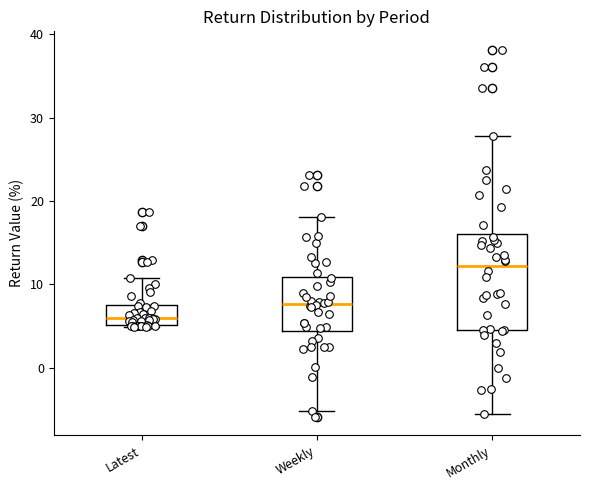

Comparing the boxes themselves (not the whiskers), which one is the tallest?

Monthly